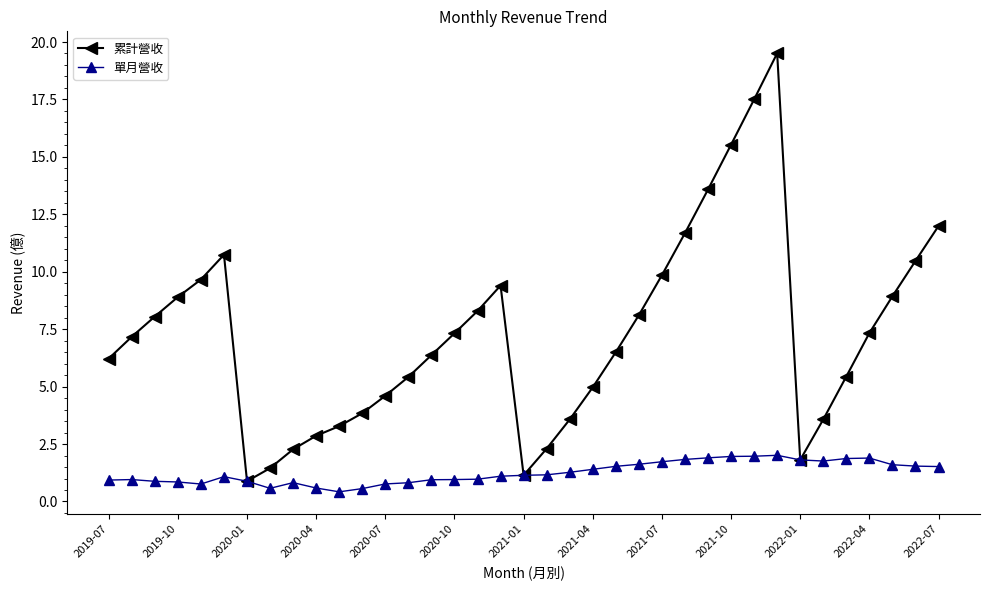

What is the maximum value shown in the chart?

19.5